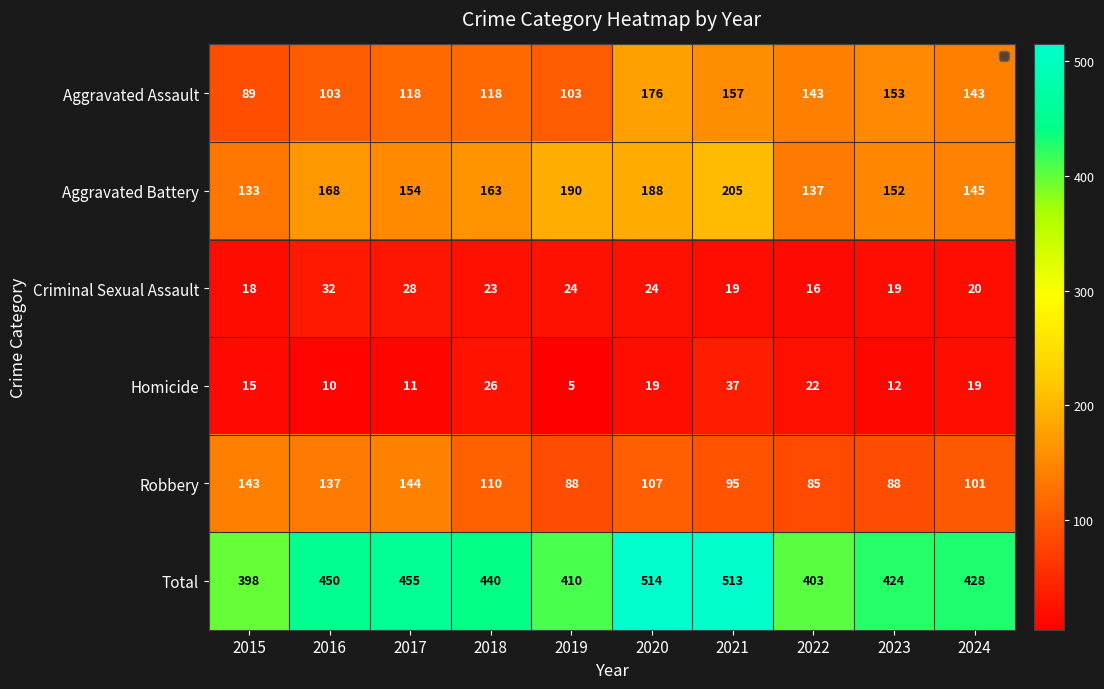

True or false: Aggravated Battery has a value of 133 at 2015.

True